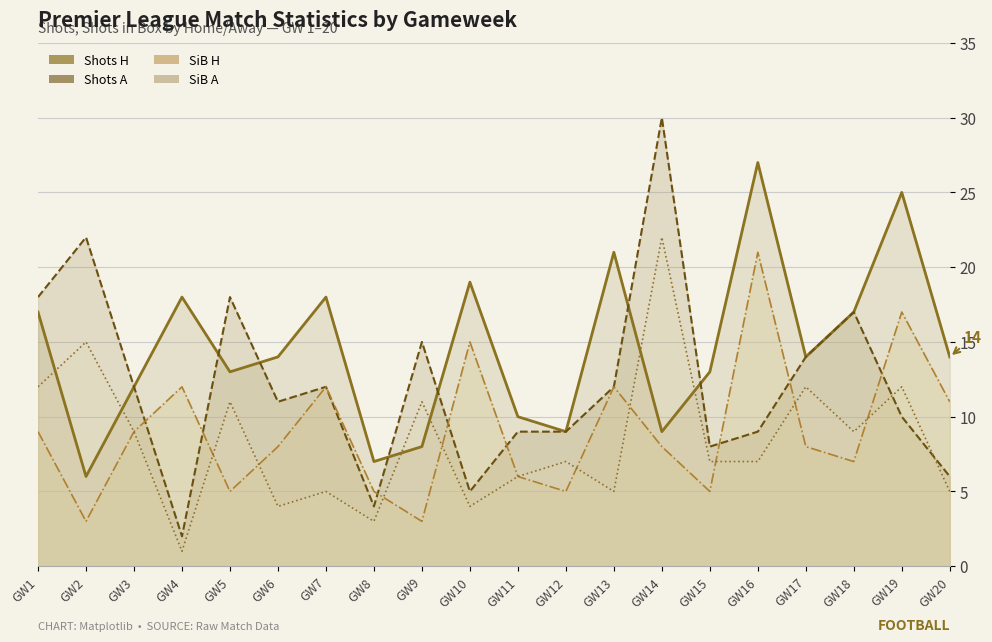

Does the chart have visible grid lines?

Yes